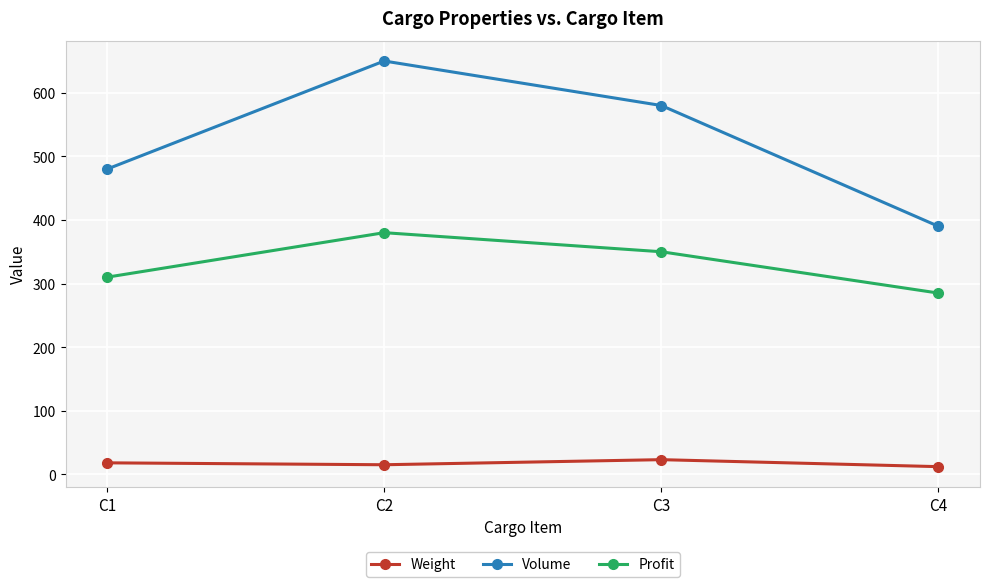

Read the Weight value at C2, to the nearest 5.

15